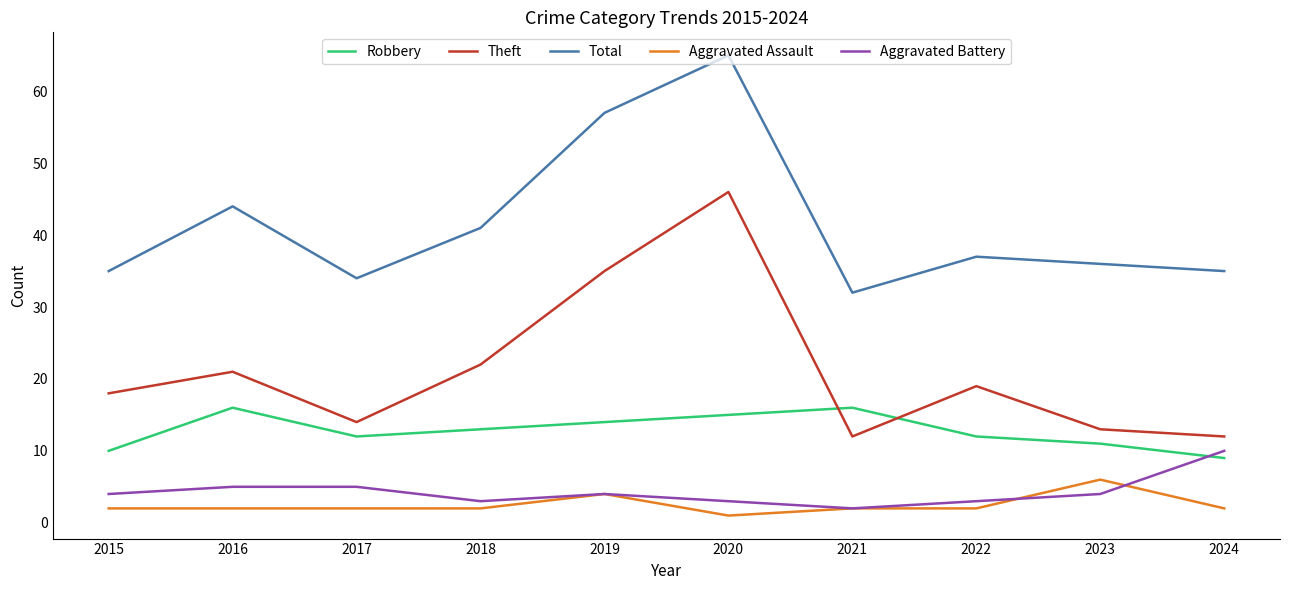

What is the difference between the maximum and second lowest values in the Aggravated Assault series?

4